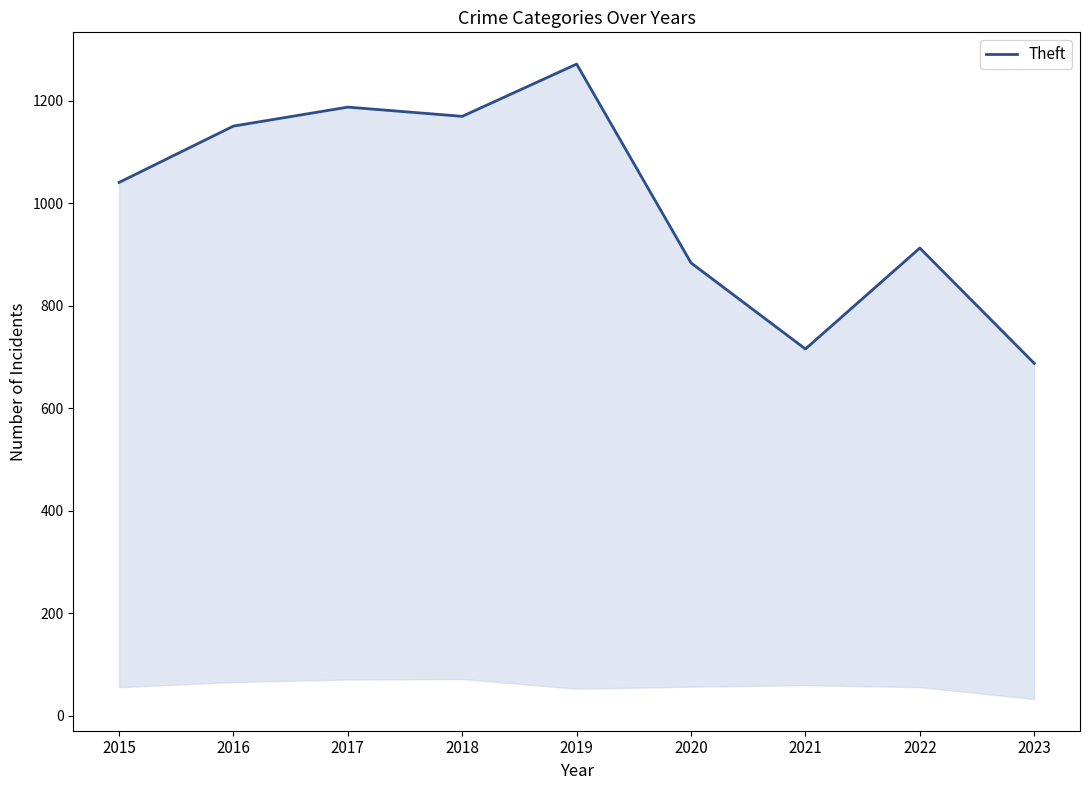

Does the chart have visible grid lines?

No